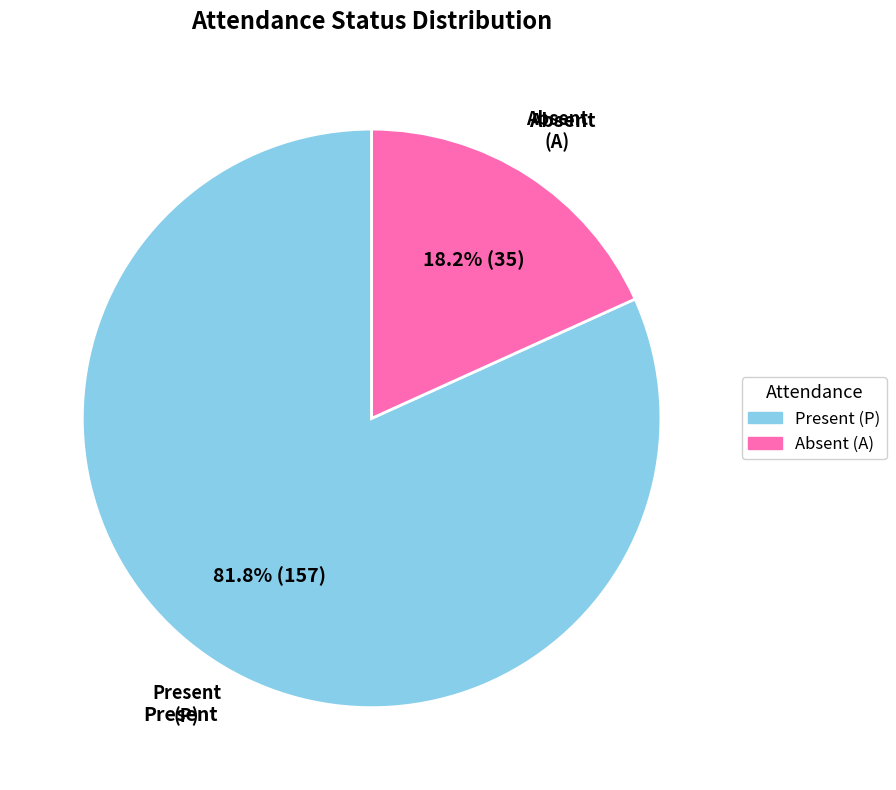

Is there any slice that represents more than half of the pie?

Yes